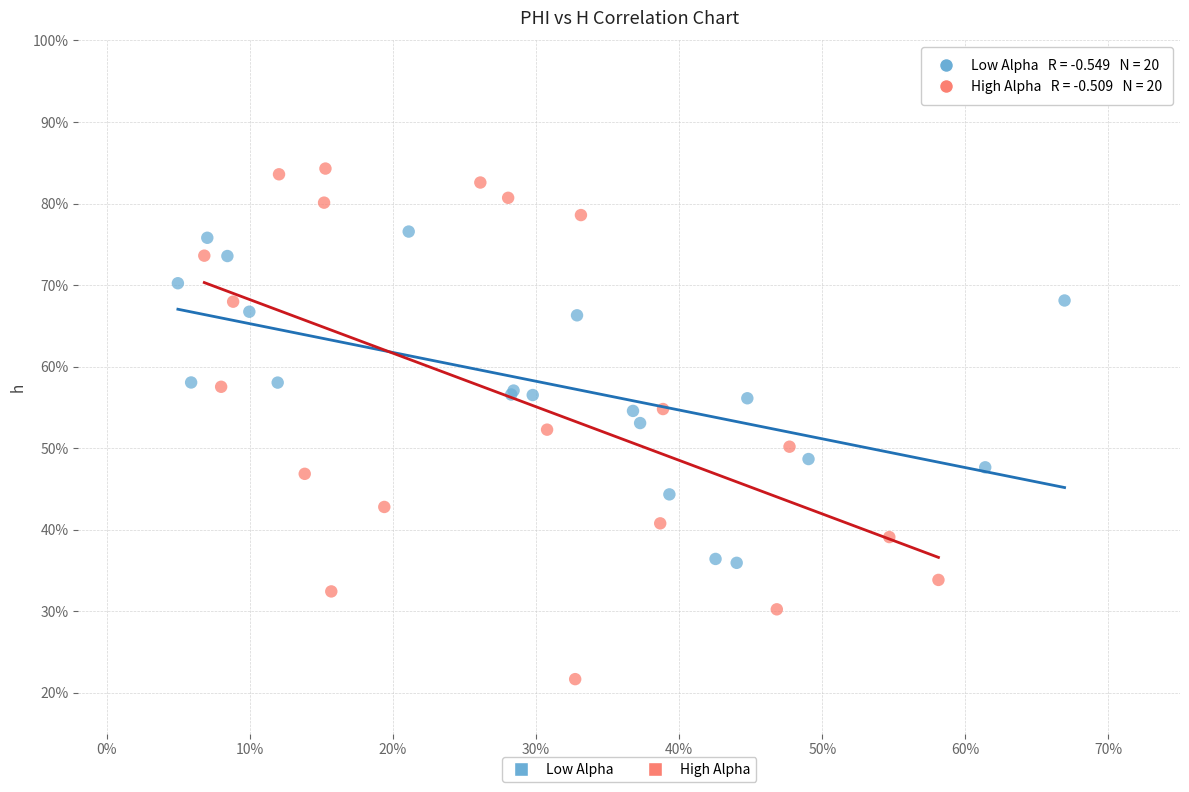

What are all the series names shown in the legend?

Low Alpha, High Alpha